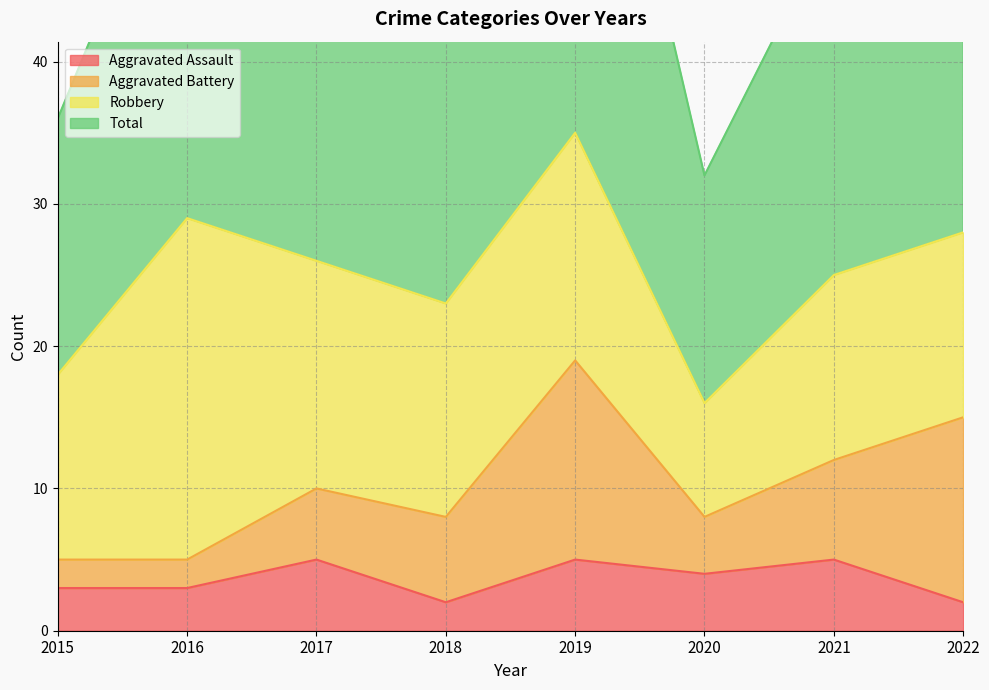

True or false: Aggravated Assault has a value of 2 at 2018.

True